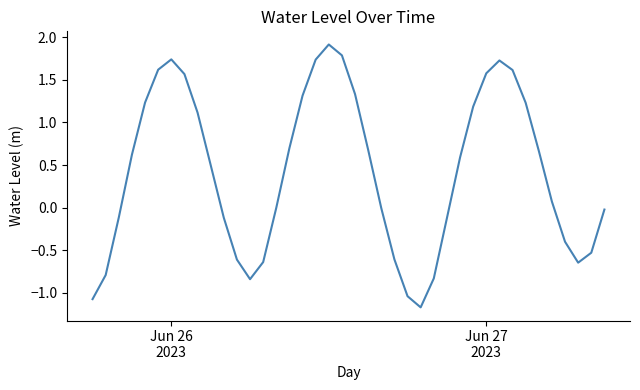

What is the difference between the maximum and minimum values?

3.1